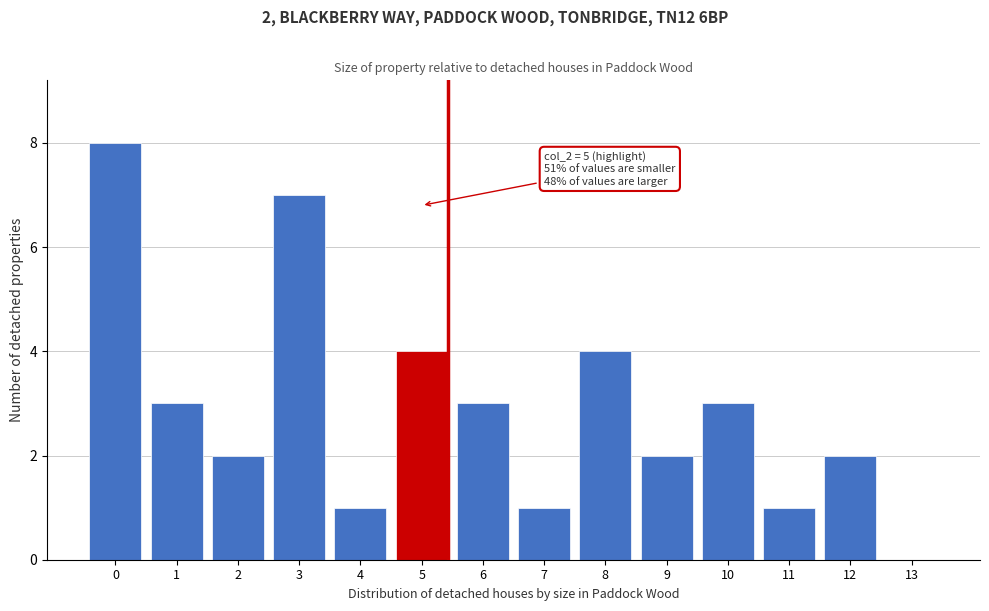

Reading left to right, transcribe all the data shown in this chart.

0=8	1=3	2=2	3=7	4=1	5=4	6=3	7=1	8=4	9=2	10=3	11=1	12=2	13=0